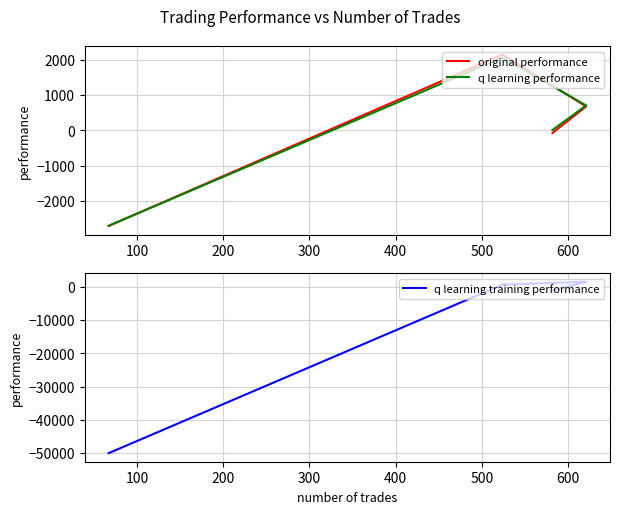

Is the value of original performance at 0 greater than the value of q learning performance at 0?

No